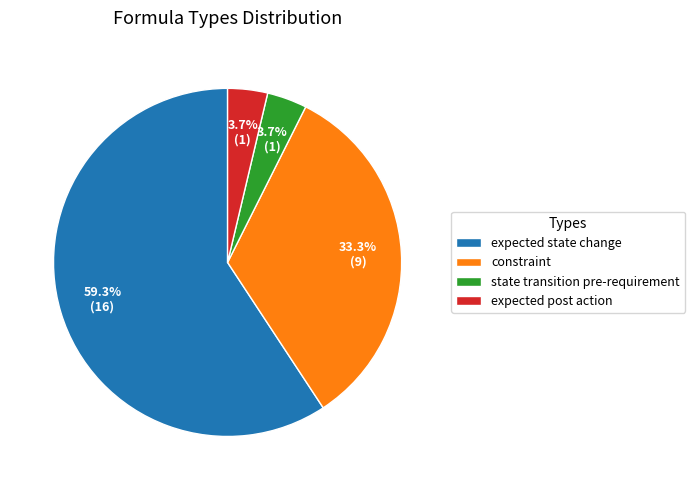

Does state transition pre-requirement represent more than half of the total?

No